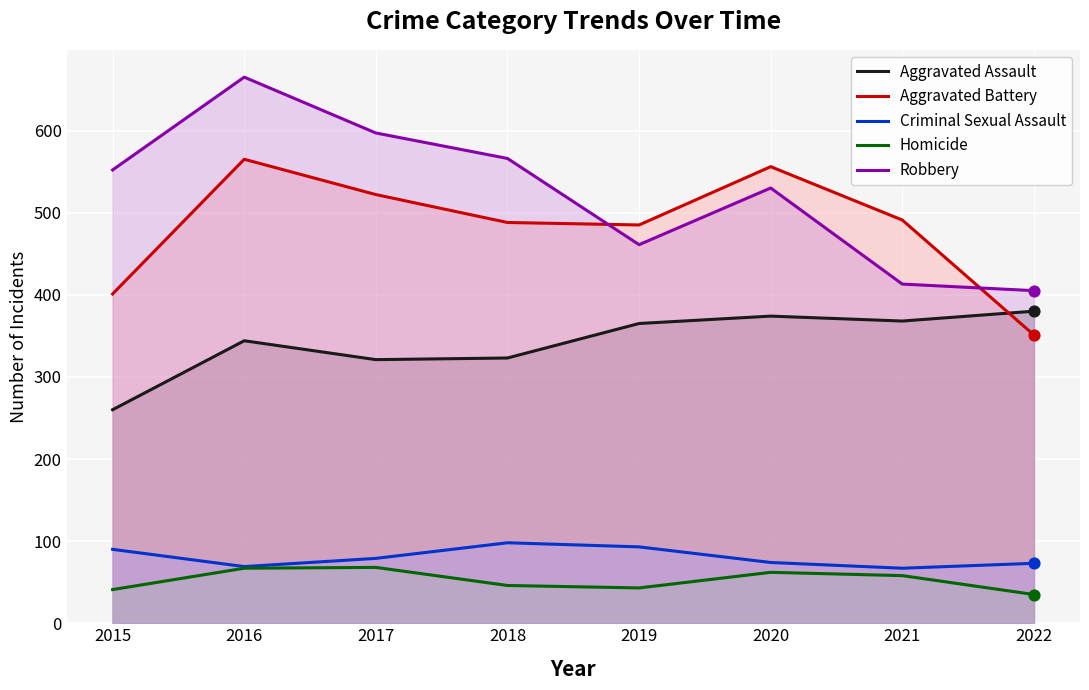

Which series reaches the minimum Y coordinate?

Homicide